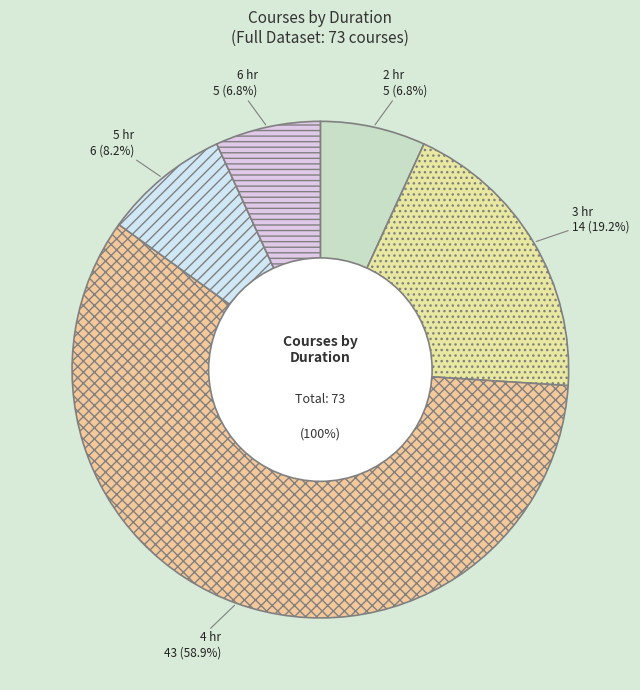

To the nearest percent, what is the difference between the largest and smallest slice percentages?

52%